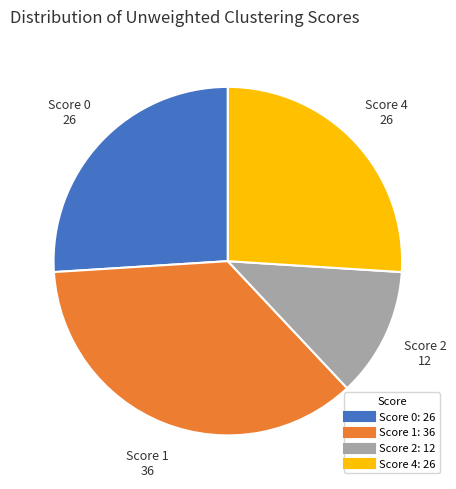

Is there any slice that represents more than half of the pie?

No